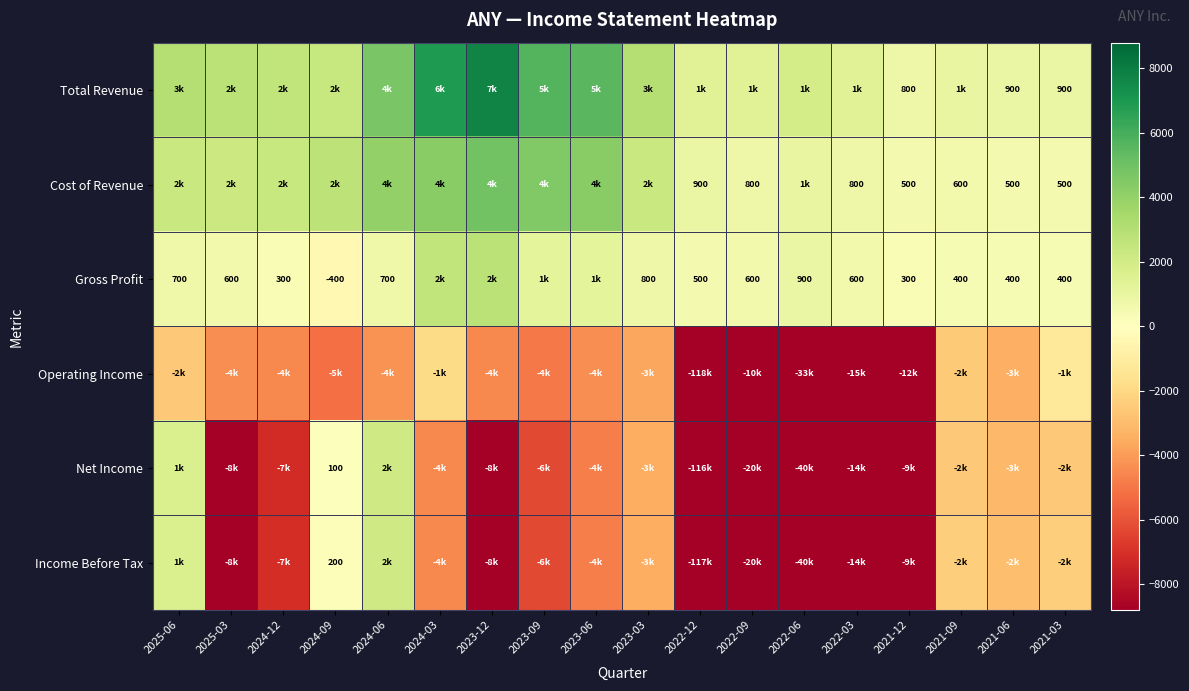

Between 2023-12 and 2021-03, which is larger?

2023-12